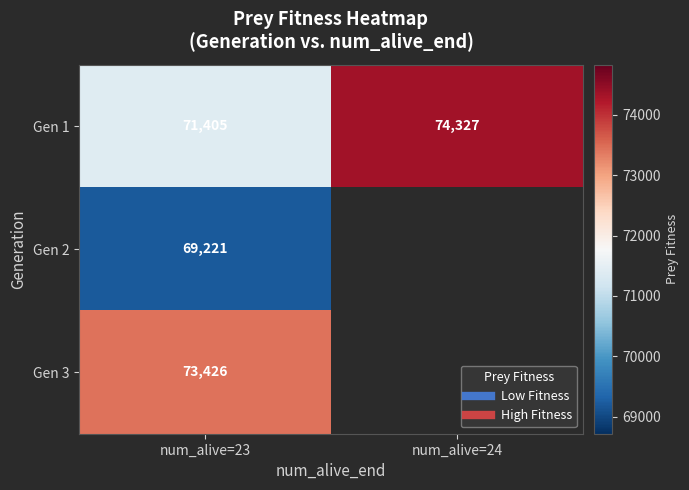

What is the highest value of the Gen 2 series?

69221.0